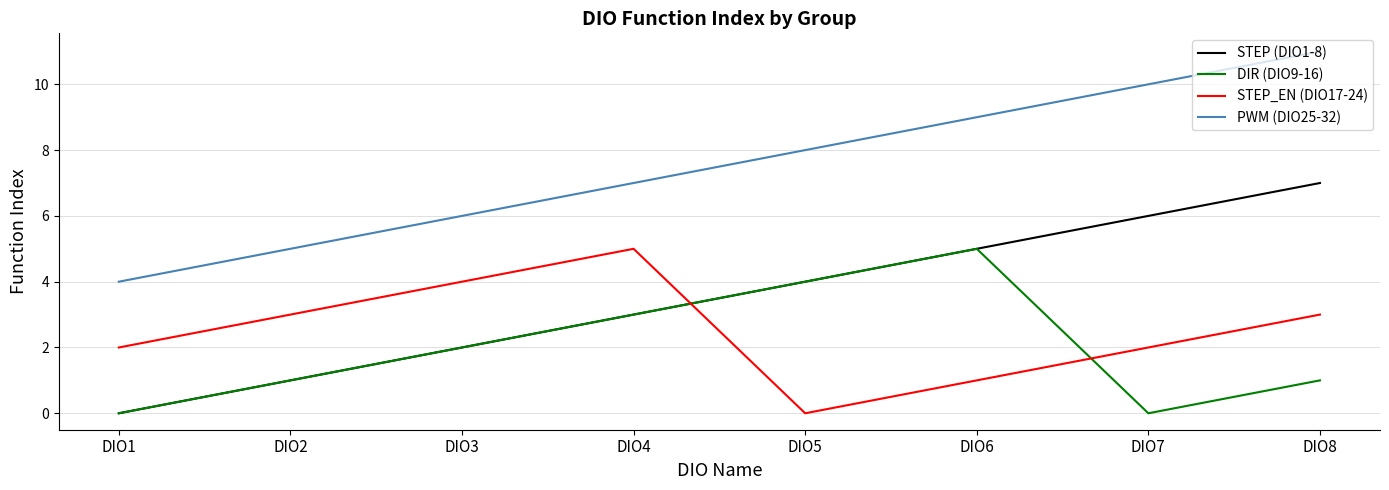

In DIR (DIO9-16), how many points are lower than both neighbors (excluding endpoints)?

1